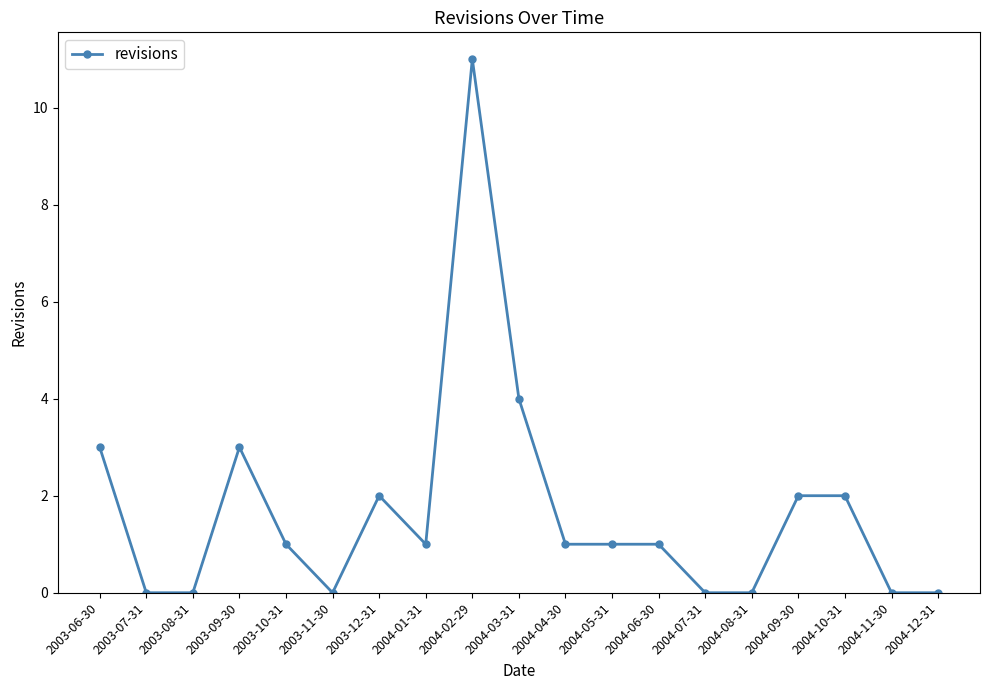

The value at 2004-08-31 is 0. True or false?

True